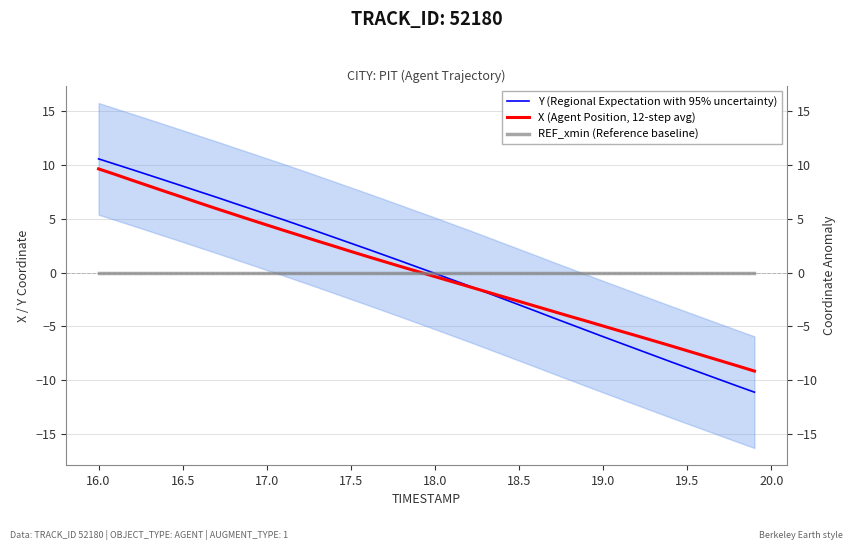

Rank the series by their maximum value, from lowest to highest.

REF_xmin (Reference baseline), X (Agent Position, 12-step avg), Y (Regional Expectation with 95% uncertainty)